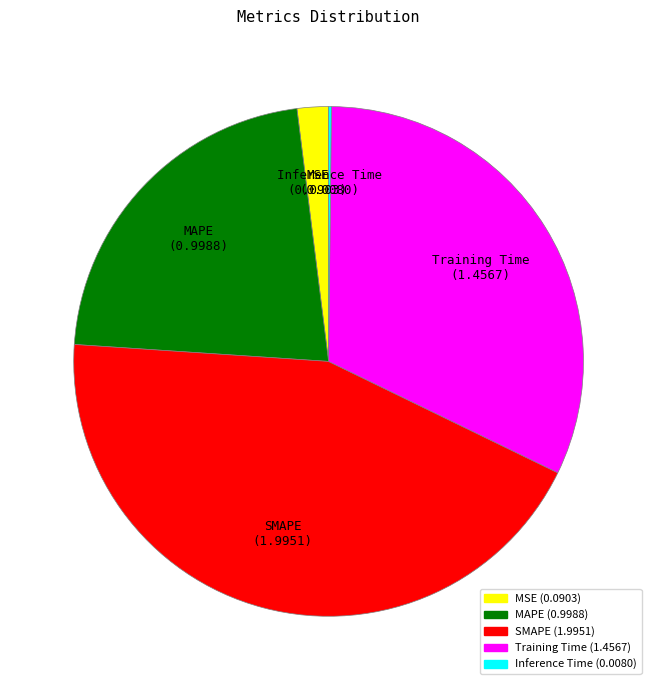

What is the ratio of the value at Training Time to the value at SMAPE?

0.7